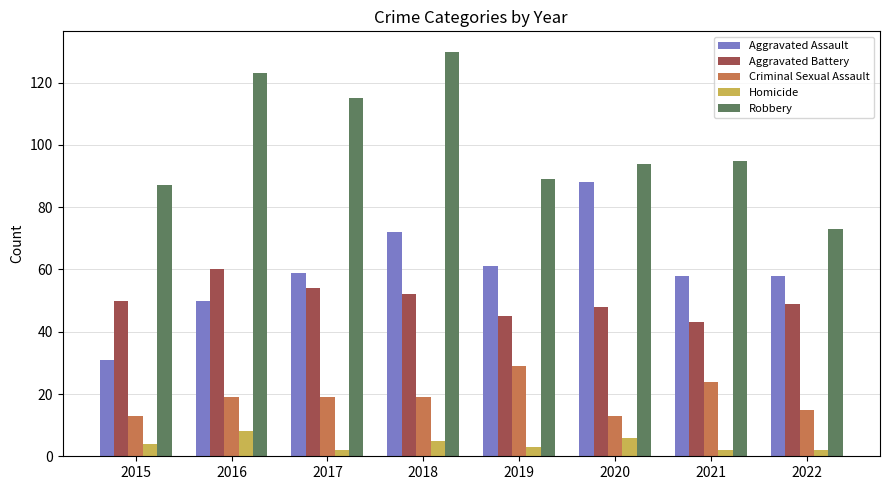

Rank the series by their maximum value, from highest to lowest.

Robbery, Aggravated Assault, Aggravated Battery, Criminal Sexual Assault, Homicide